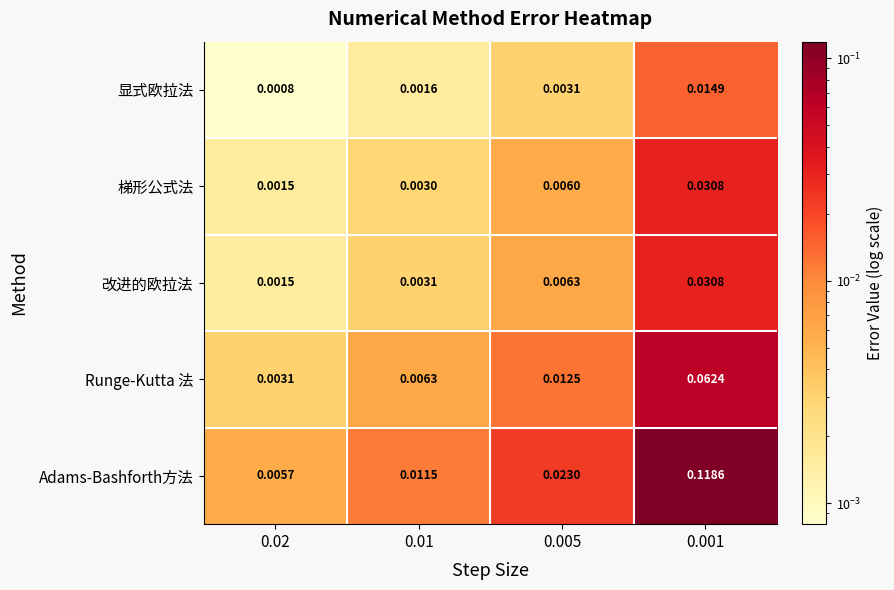

At 0.01, list the series in order from largest to smallest.

Adams-Bashforth方法, Runge-Kutta 法, 改进的欧拉法, 梯形公式法, 显式欧拉法